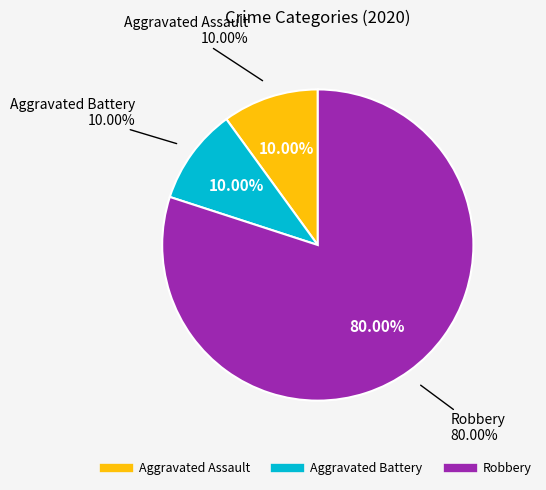

Is it true that Aggravated Assault is 22% of the pie?

False